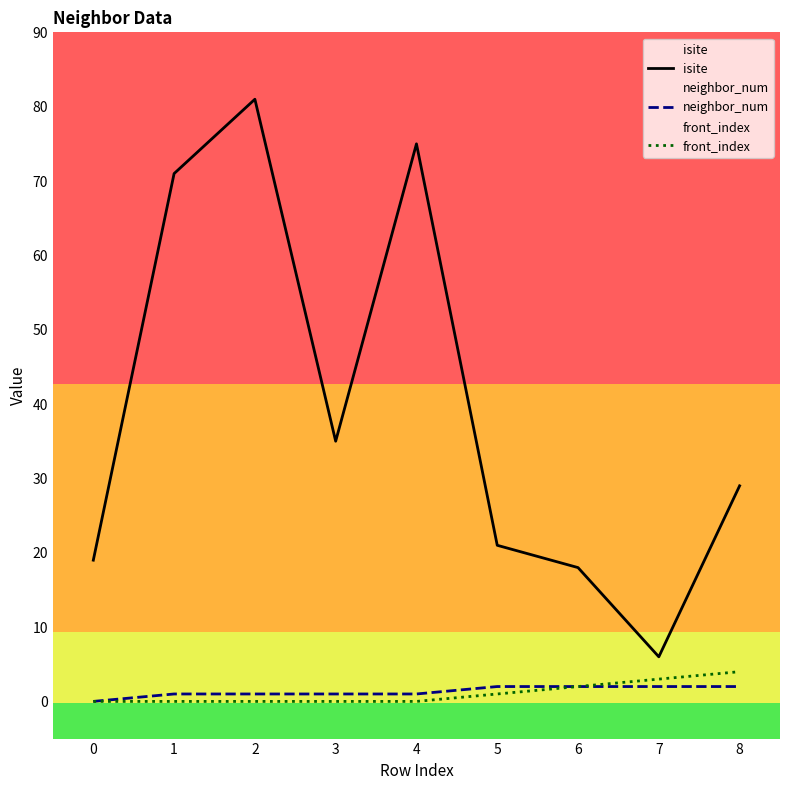

Which has a higher value, 5 or 8?

8